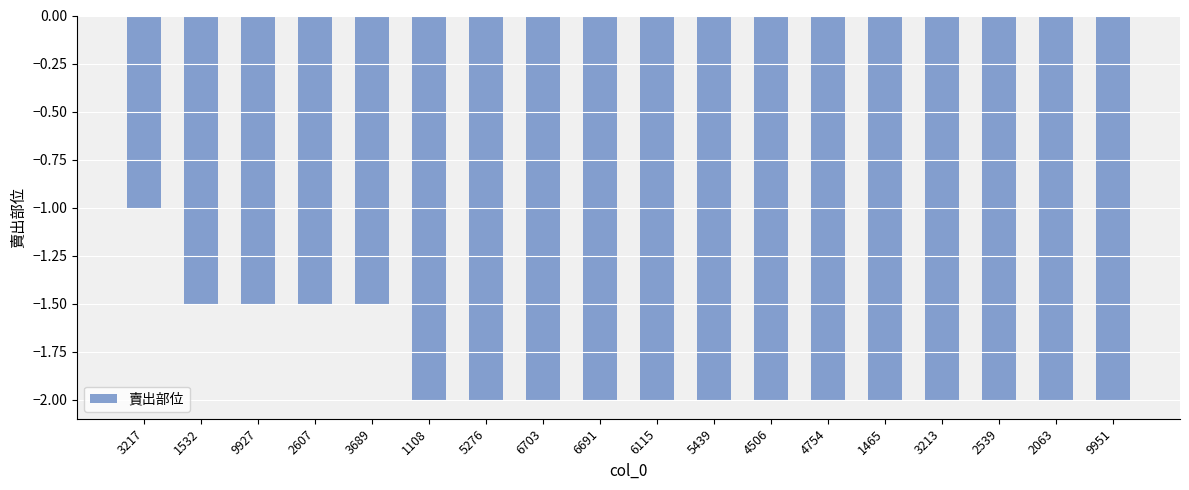

Count the number of data series in this chart.

1